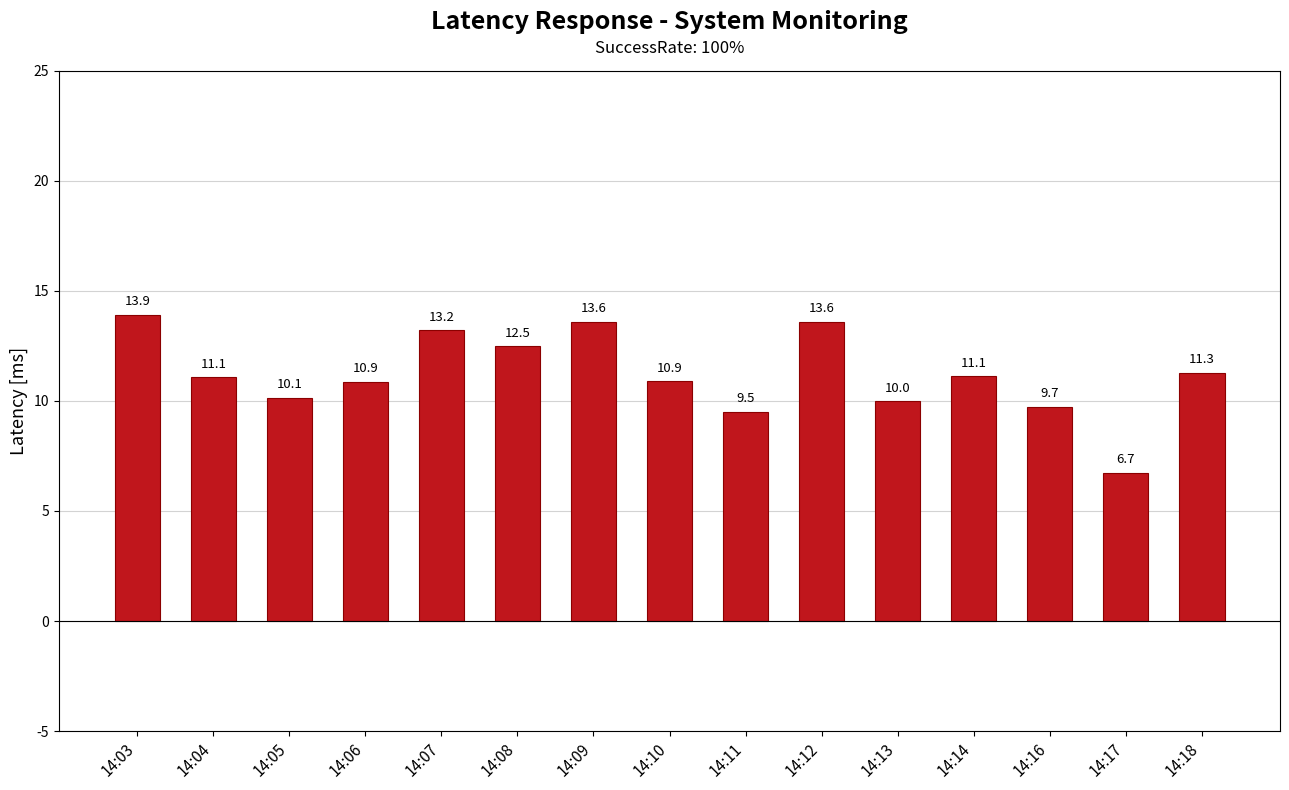

What is the sum of the values at 14:05 and 14:04?

21.2